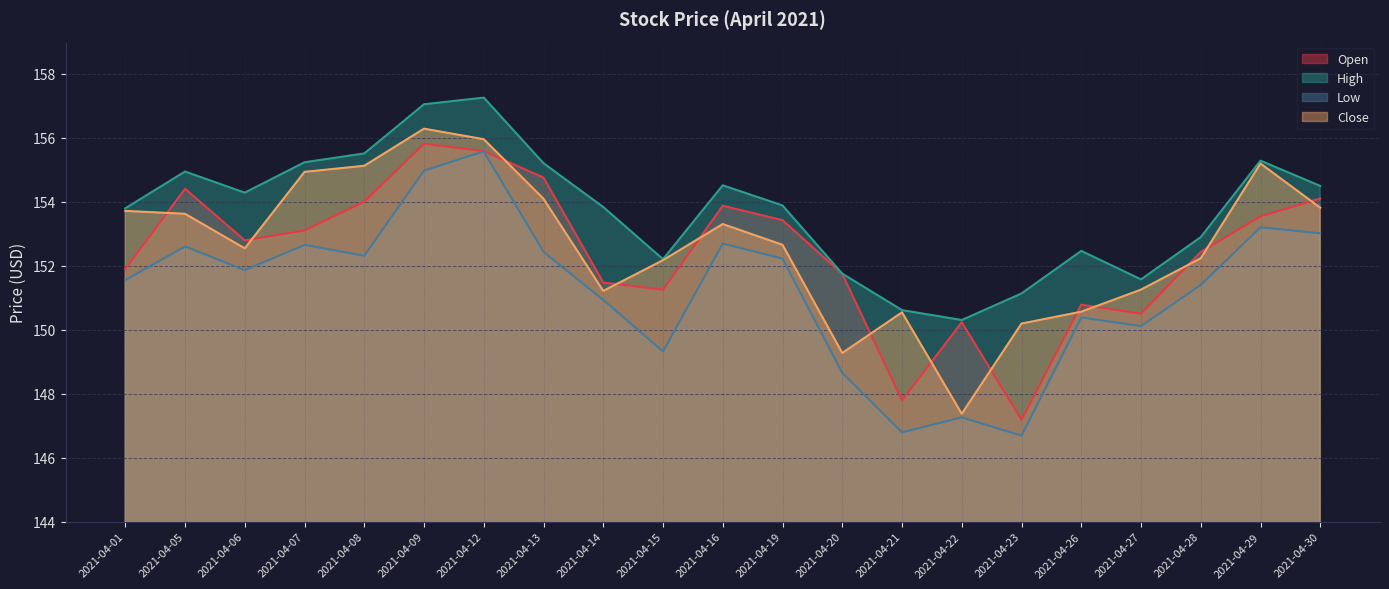

What is the difference between the maximum and minimum values in the Open series?

8.6